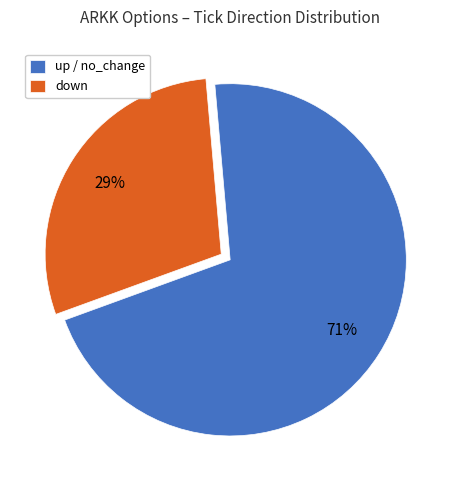

Is the sum of up / no_change and down greater than half?

Yes